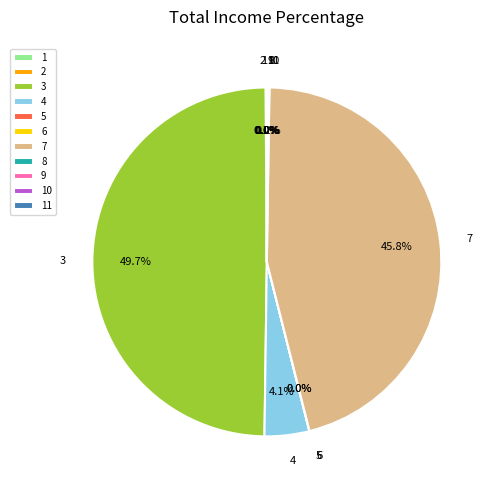

Which slice is the largest?

3